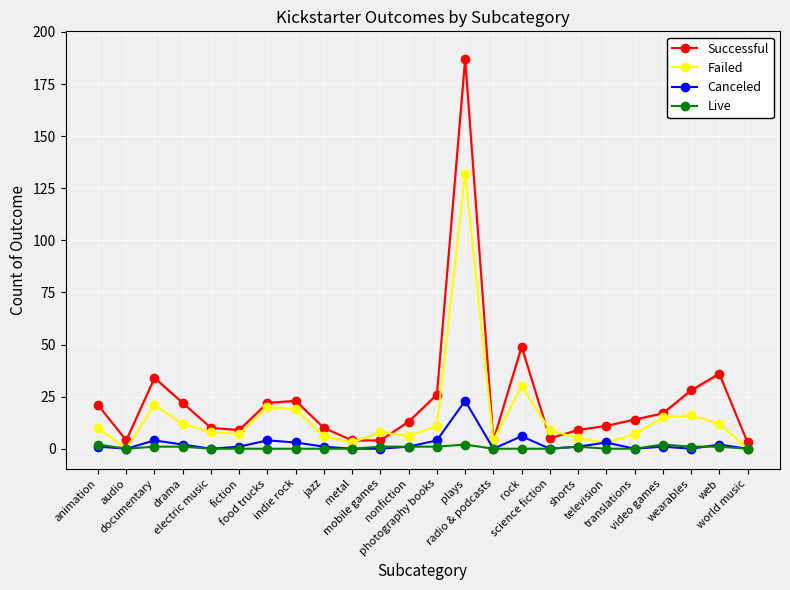

Count the number of data series in this chart.

4